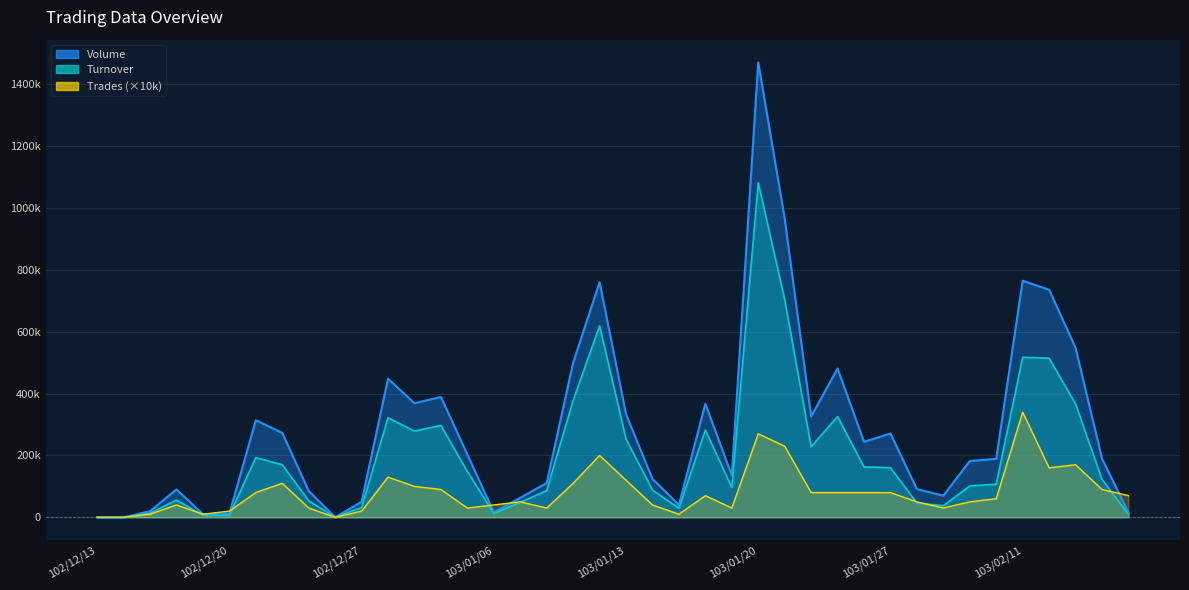

What is the maximum value shown in the chart?

1471000